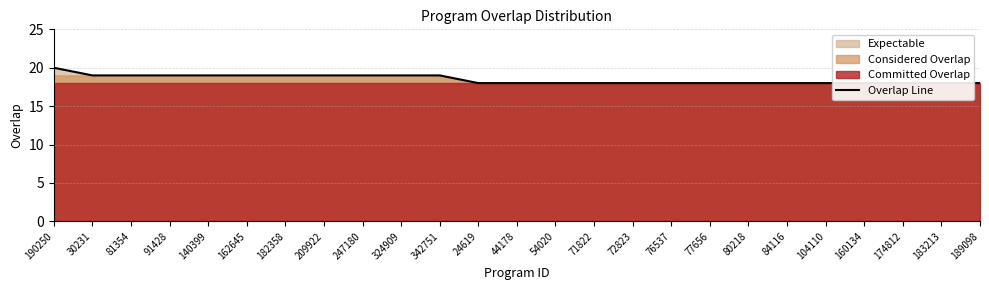

Reading left to right, transcribe all the data shown in this chart.

20	19	19	19	19	19	19	19	19	19	19	18	18	18	18	18	18	18	18	18	18	18	18	18	18